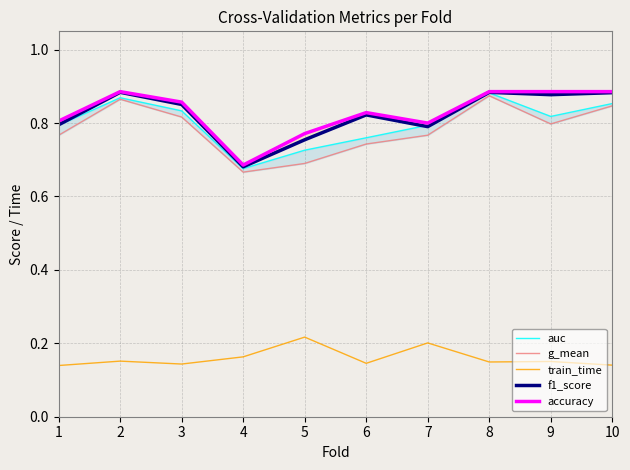

What is the highest value of the train_time series?

0.2